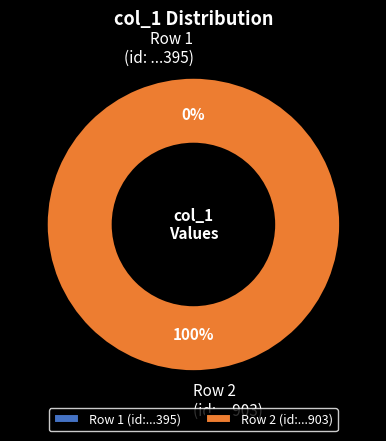

What is the smallest slice in the pie chart?

col_0: 1456872395